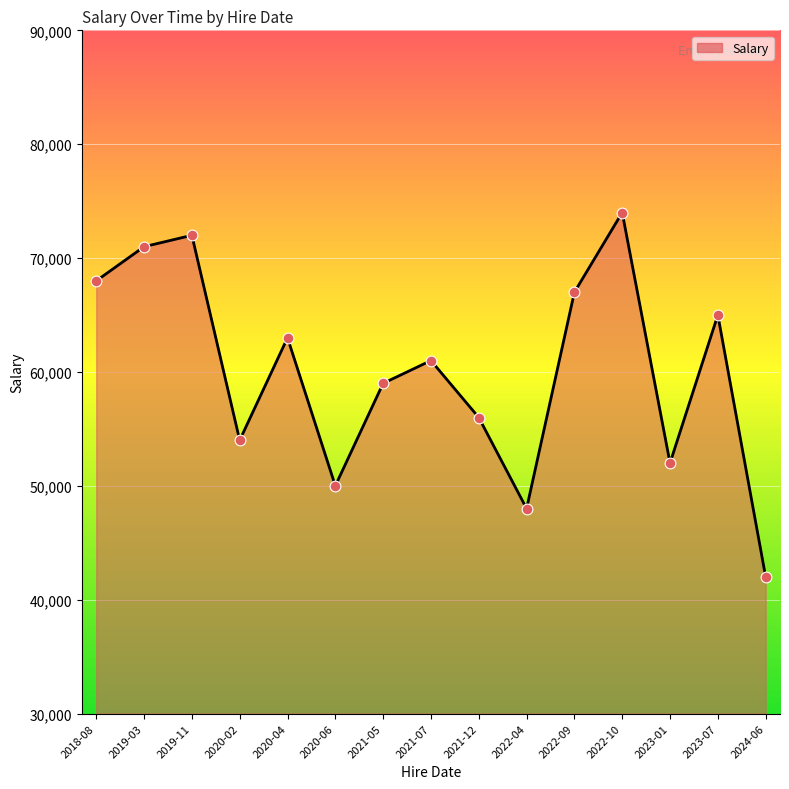

Between 2022-09 and 2023-07, which is larger?

2022-09